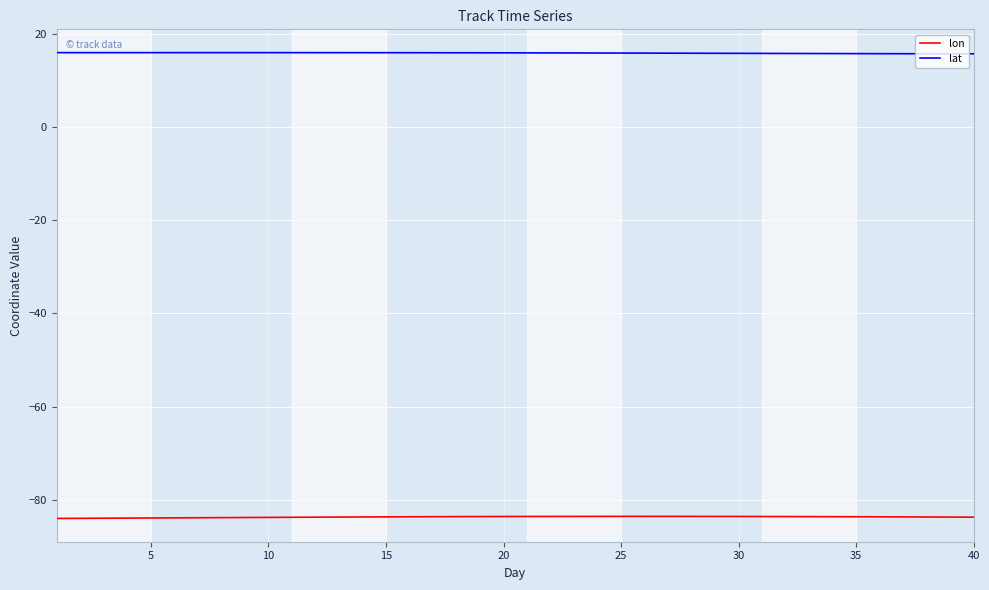

What is the highest value of the lon series?

-83.5